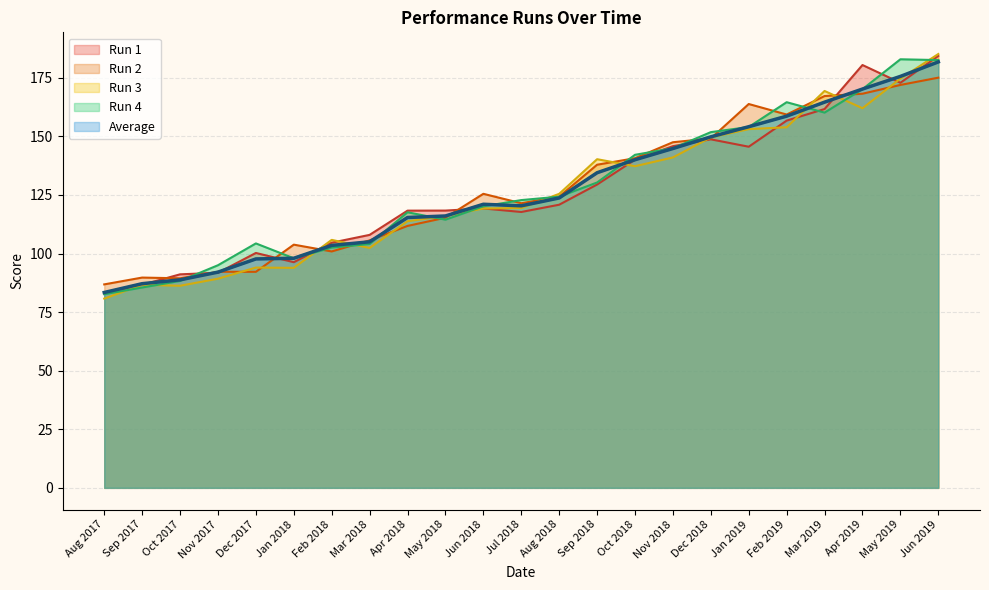

Which has a higher value, May 2019 or Jul 2018?

May 2019